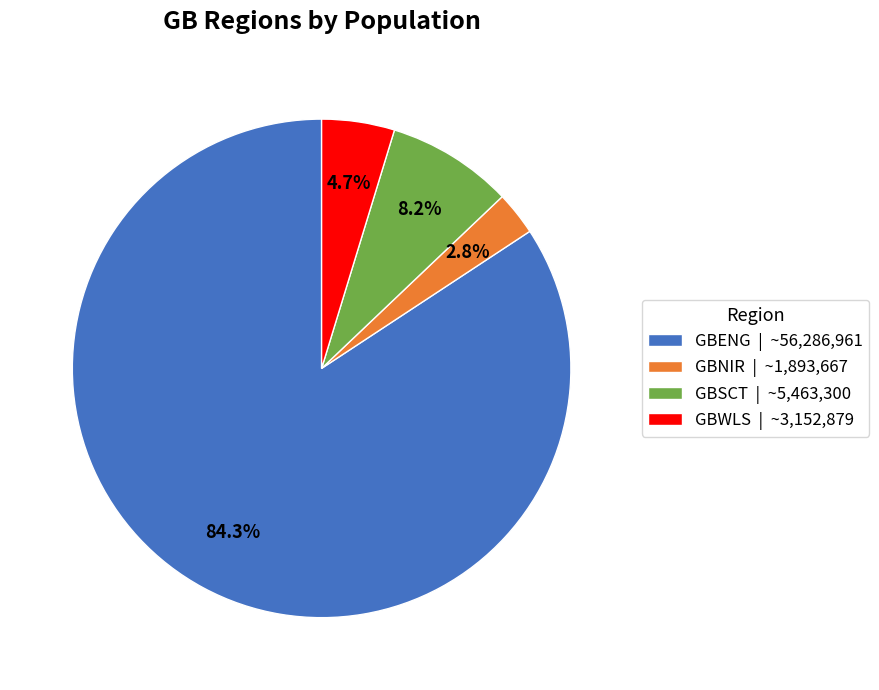

To the nearest percent, what is the combined percentage of GBENG and GBNIR?

87%